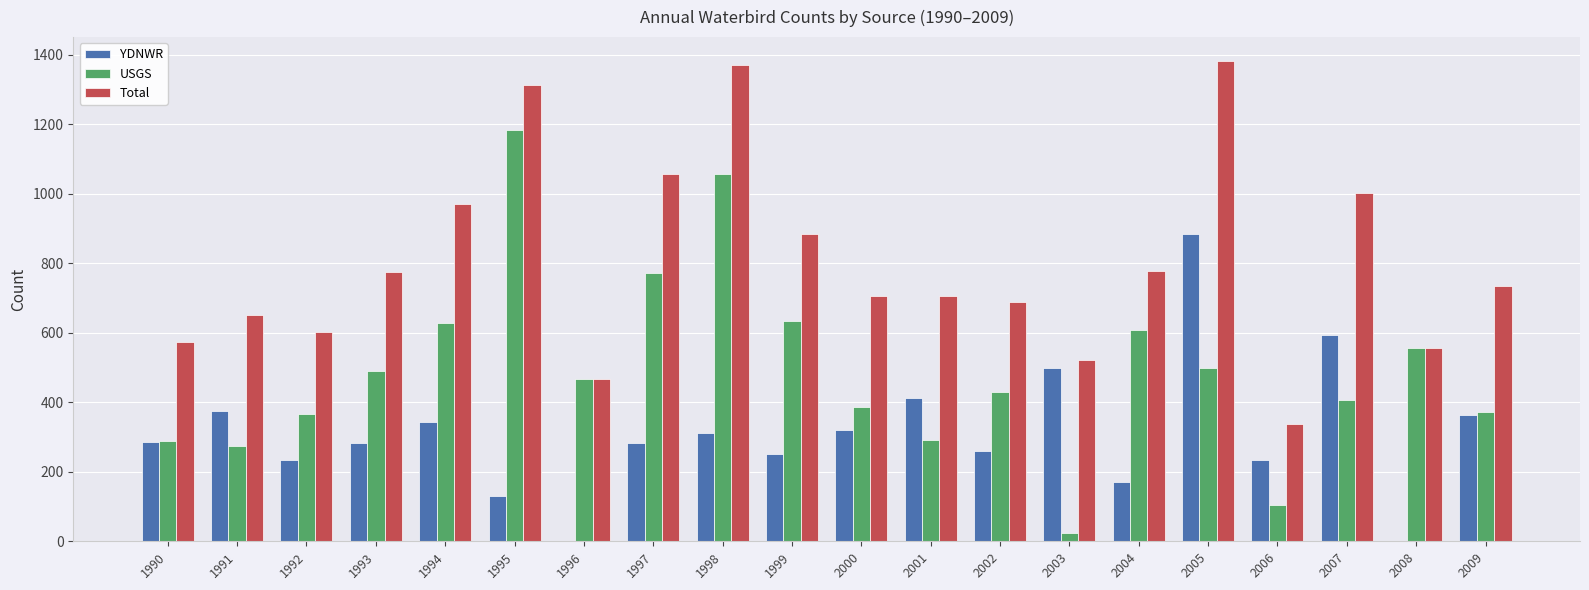

True or false: Total has a value of 1001 at 2007.

True